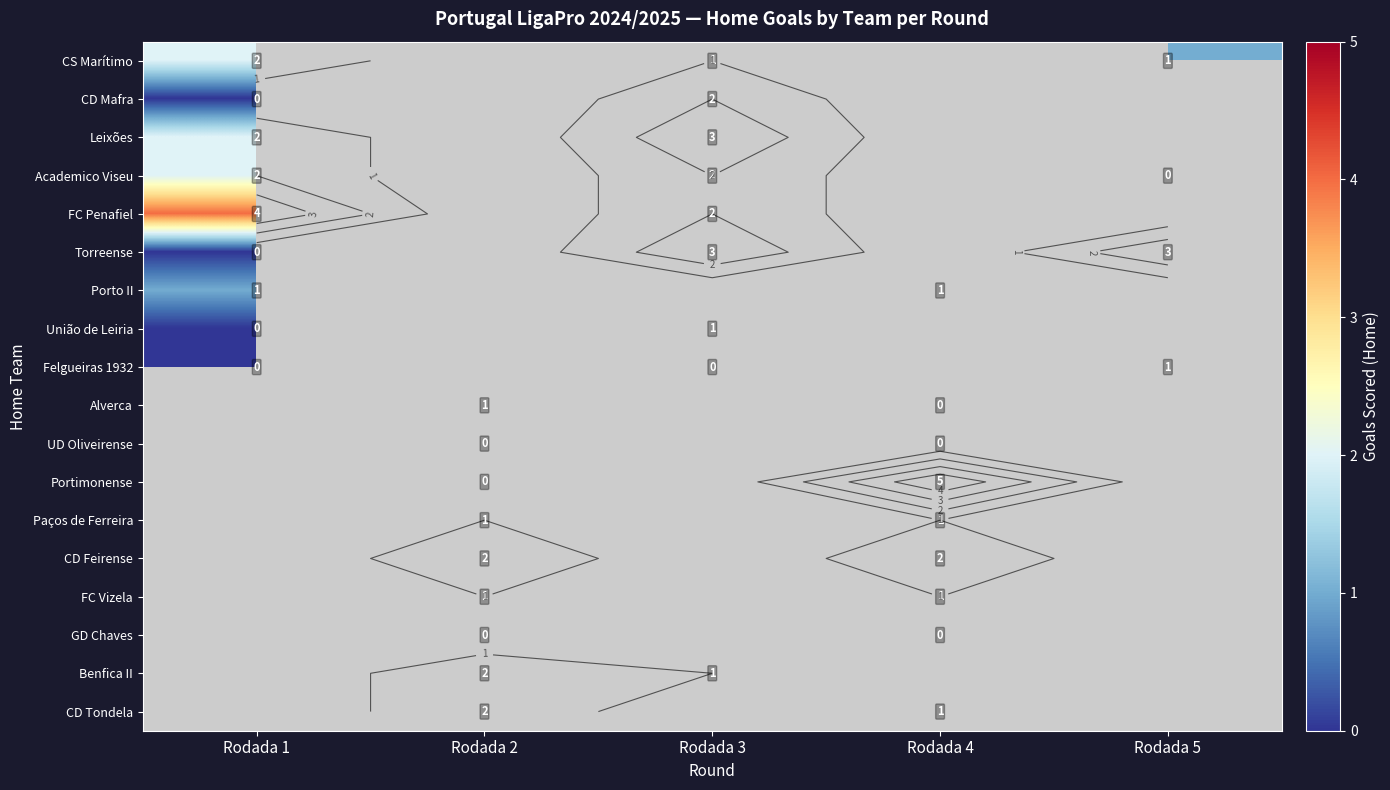

At Rodada 3, list the series in order from largest to smallest.

Leixões, Torreense, CD Mafra, CS Marítimo, Porto II, União de Leiria, Felgueiras 1932, Alverca, UD Oliveirense, Portimonense, Paços de Ferreira, CD Feirense, FC Vizela, GD Chaves, Benfica II, CD Tondela, Academico Viseu, FC Penafiel